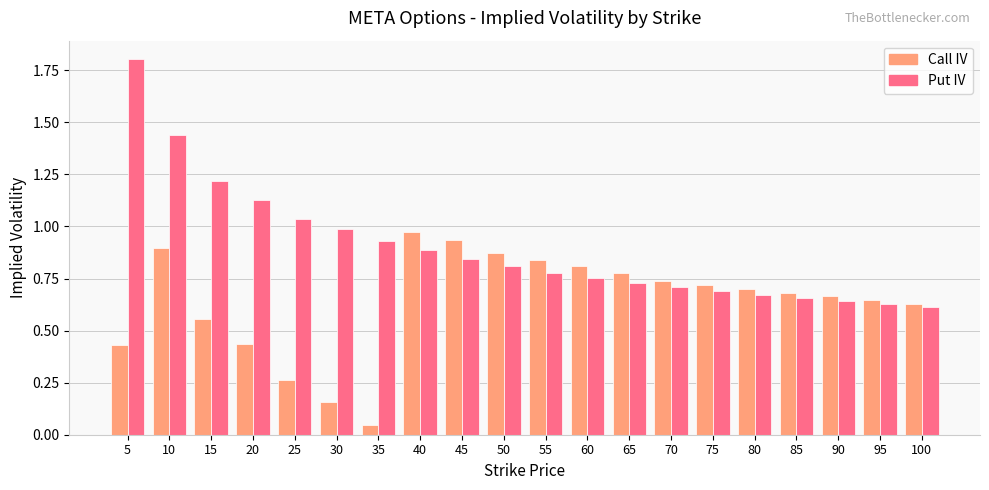

Which category has the highest value in the Put IV series?

5